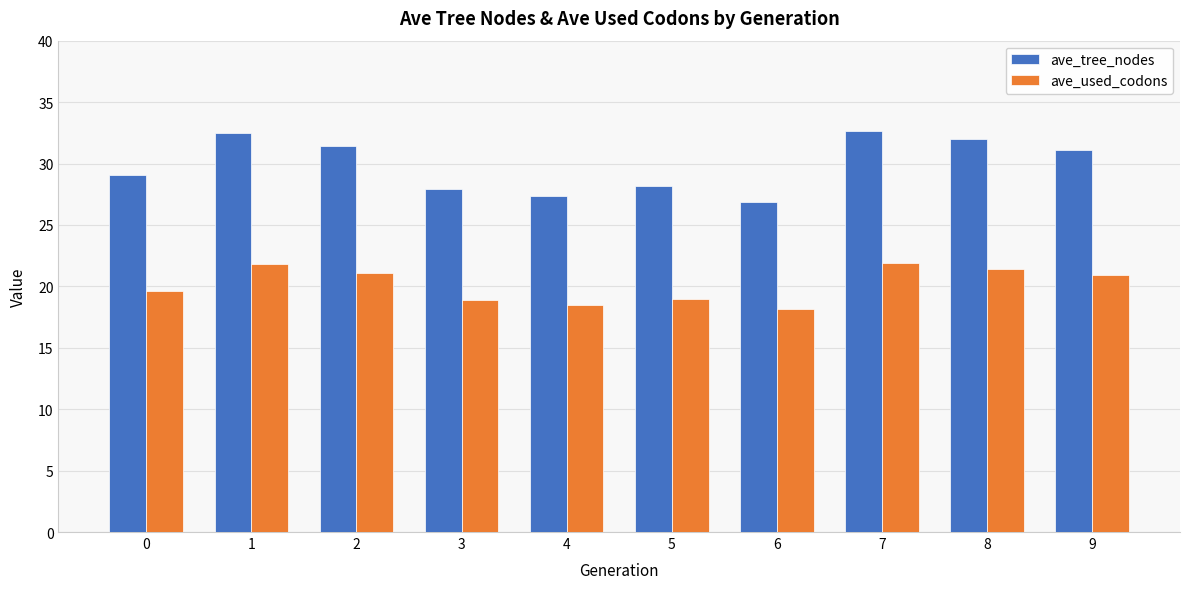

At 9, list the series in order from smallest to largest.

ave_used_codons, ave_tree_nodes